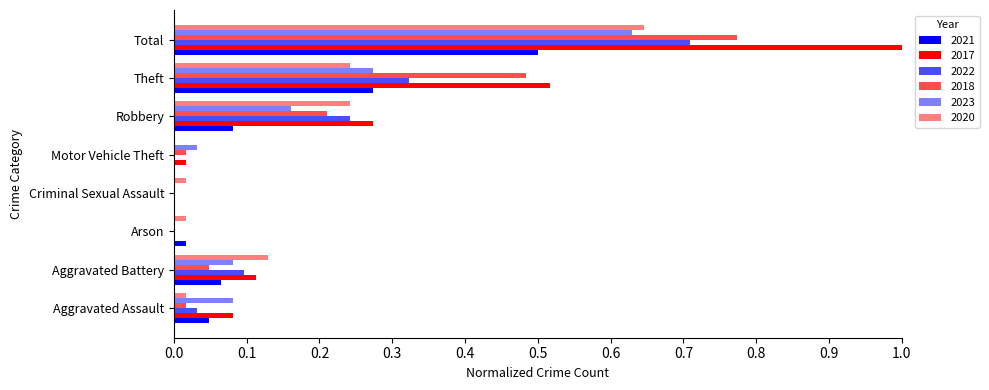

What is the label of the 3rd bar from the right?

Robbery